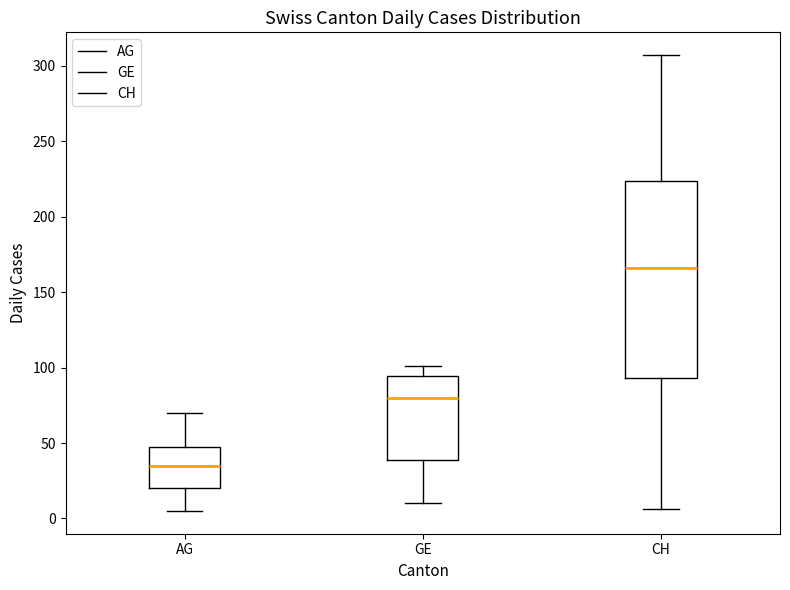

Reading left to right, transcribe this box plot: for each box, give where its median line is, the range the box spans, and where its two whiskers end, as read against the y-axis. The values are not printed on the chart, so give them approximately, as read against the axis.

AG: median 35, box 20 to 50, whiskers 5 to 70
GE: median 80, box 40 to 95, whiskers 10 to 100
CH: median 165, box 95 to 225, whiskers 5 to 305